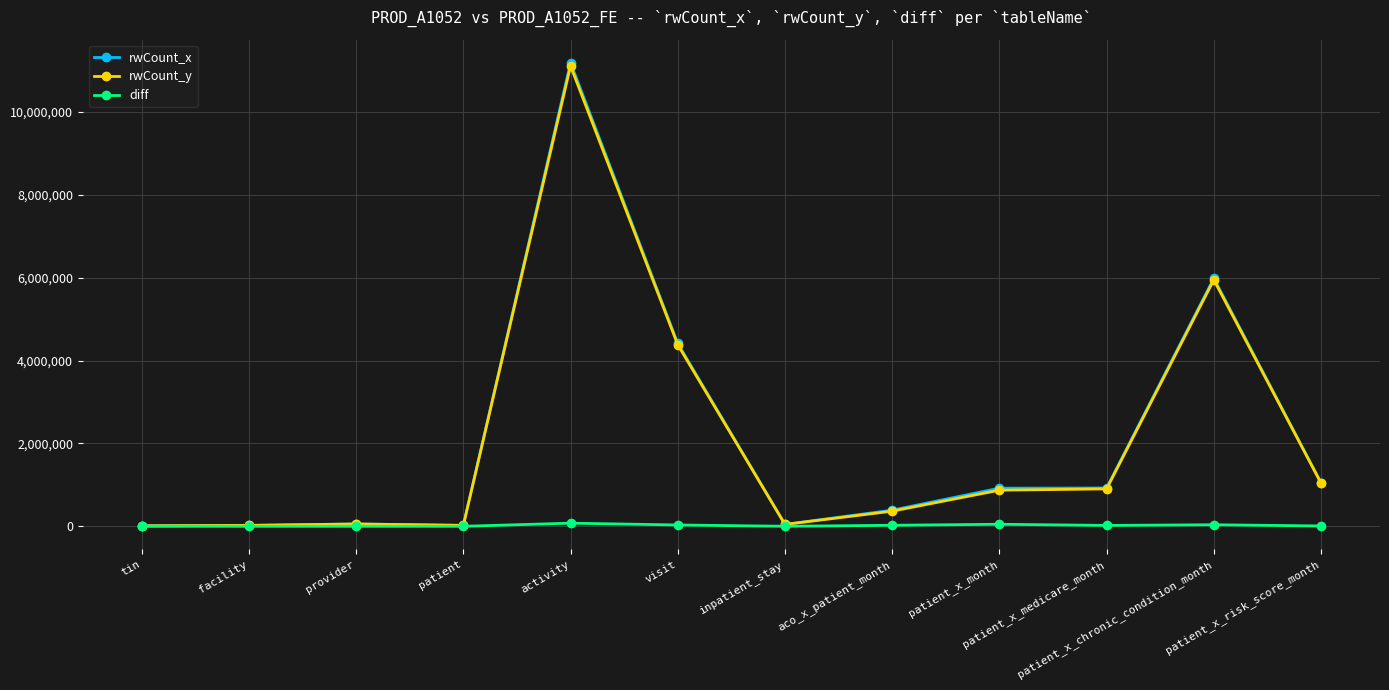

True or false: rwCount_x has a value of 923762 at patient_x_medicare_month.

True